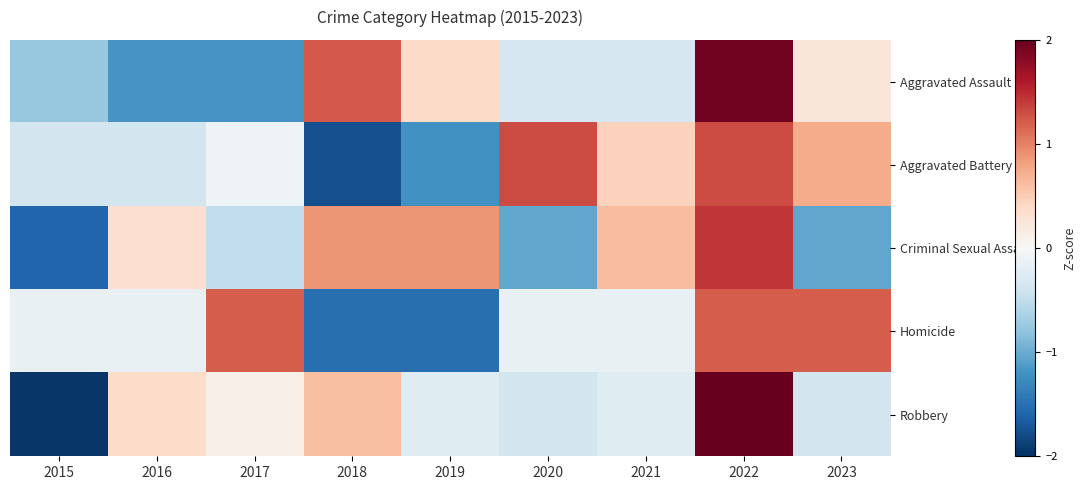

Rank the series at 2017 from lowest to highest value.

Aggravated Assault, Criminal Sexual Assault, Aggravated Battery, Robbery, Homicide